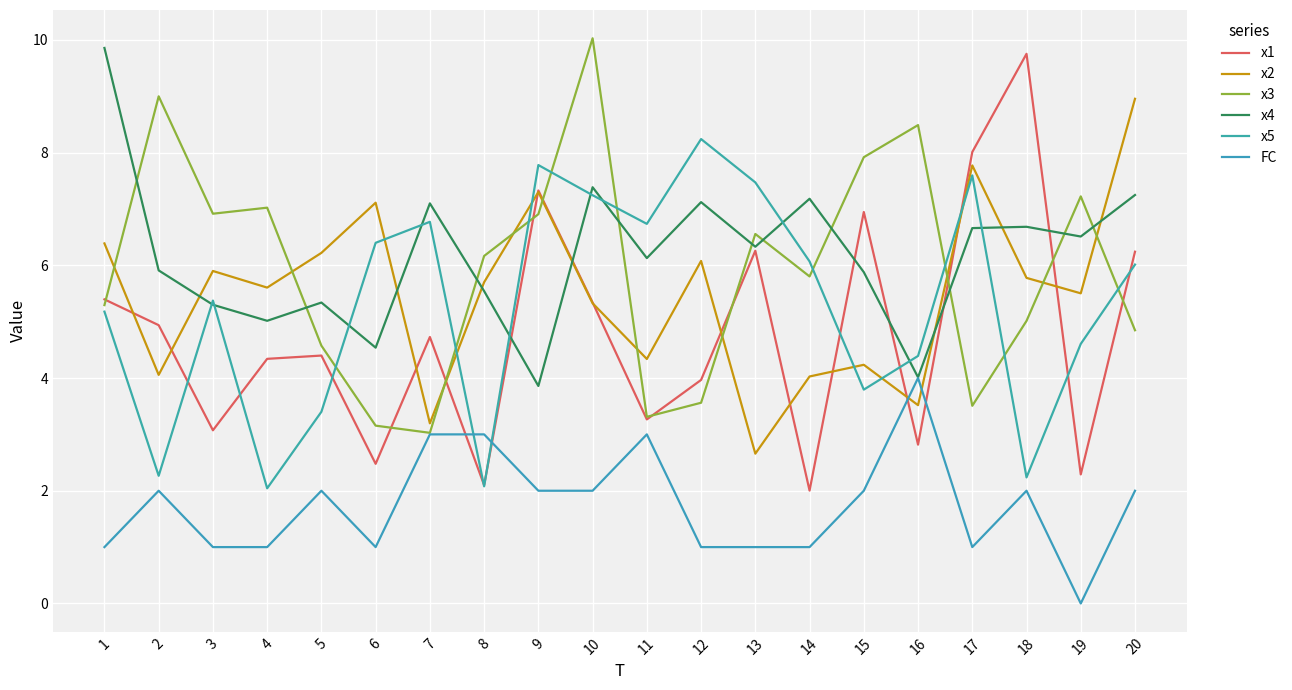

Reading left to right, extract all data points from this chart.

x1: 5.4	4.9	3.1	4.3	4.4	2.5	4.7	2.1	7.3	5.3	3.3	4.0	6.3	2.0	6.9	2.8	8.0	9.8	2.3	6.2
x2: 6.4	4.1	5.9	5.6	6.2	7.1	3.2	5.7	7.3	5.3	4.3	6.1	2.7	4.0	4.2	3.5	7.8	5.8	5.5	9.0
x3: 5.3	9.0	6.9	7.0	4.6	3.2	3.0	6.2	6.9	10.0	3.3	3.6	6.6	5.8	7.9	8.5	3.5	5.0	7.2	4.8
x4: 9.9	5.9	5.3	5.0	5.3	4.5	7.1	5.5	3.9	7.4	6.1	7.1	6.3	7.2	5.9	4.0	6.7	6.7	6.5	7.2
x5: 5.2	2.3	5.4	2.0	3.4	6.4	6.8	2.1	7.8	7.2	6.7	8.2	7.5	6.1	3.8	4.4	7.6	2.2	4.6	6.0
FC: 1.0	2.0	1.0	1.0	2.0	1.0	3.0	3.0	2.0	2.0	3.0	1.0	1.0	1.0	2.0	4.0	1.0	2.0	0.0	2.0